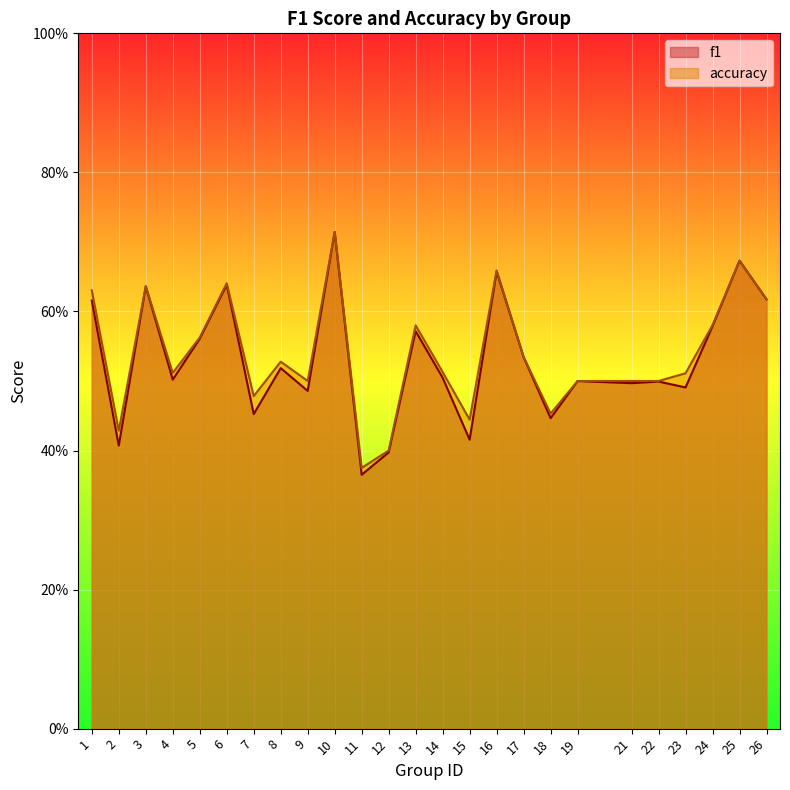

Is it true that accuracy equals 0.9 at 1?

False